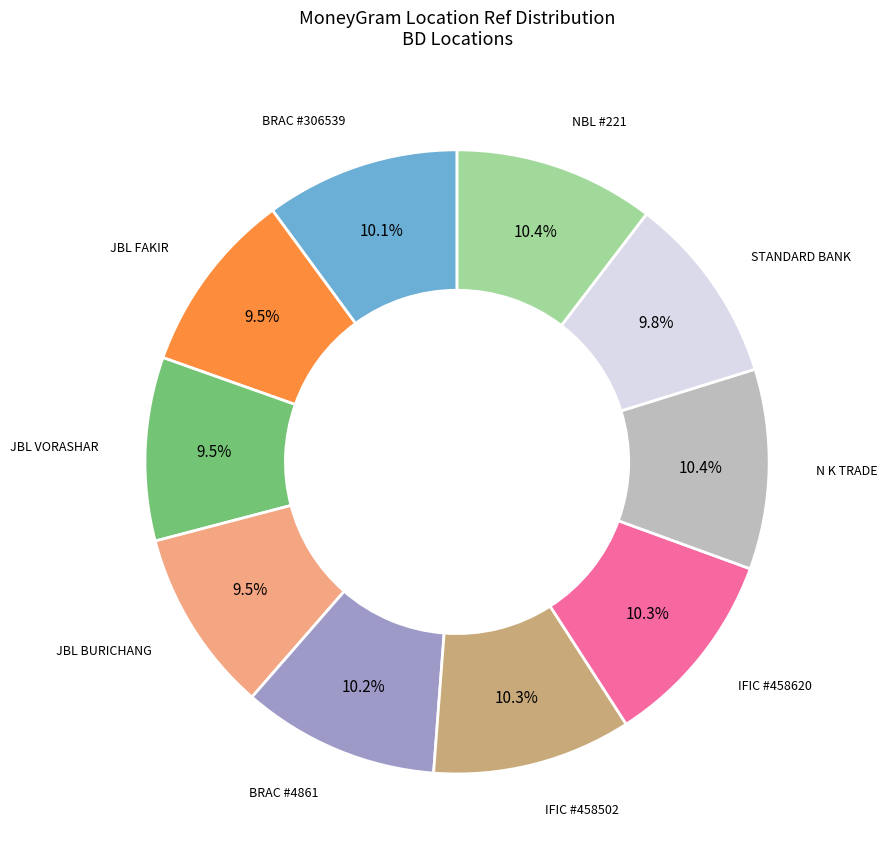

Approximately how many times larger is the value at JBL VORASHAR compared to STANDARD BANK?

1.0